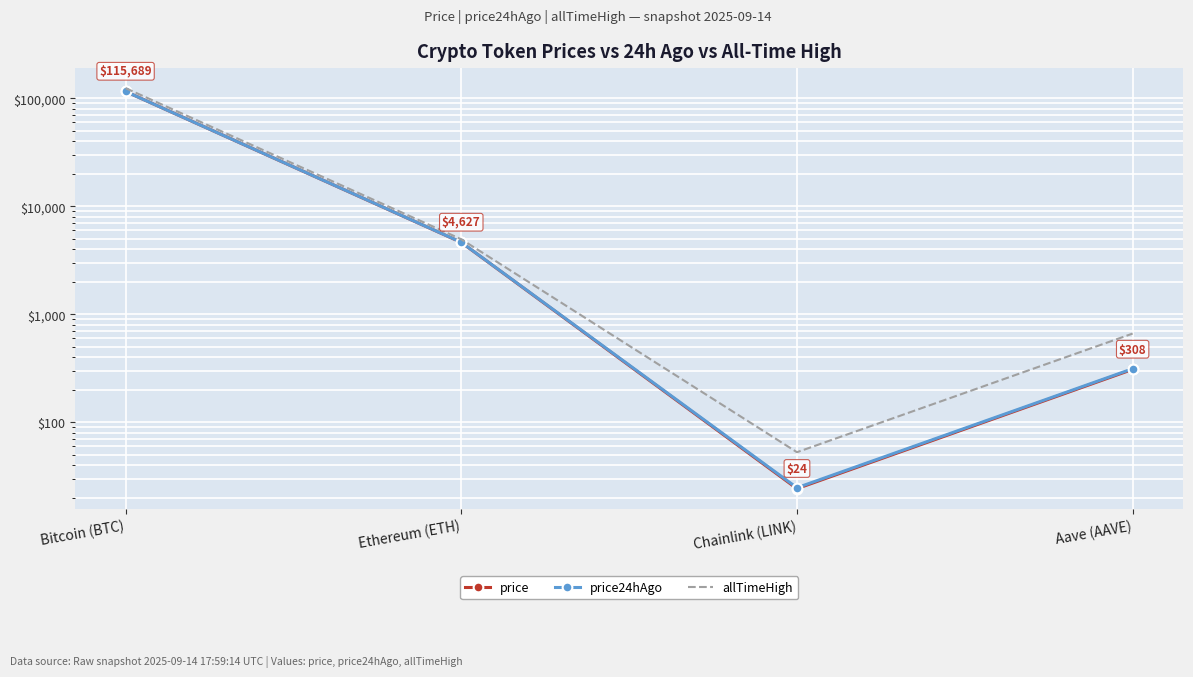

Reading left to right, extract all data points from this chart.

price: 115689.0	4627.1	24.2	308.3
price24hAgo: 115615.0	4635.7	24.7	312.6
allTimeHigh: 124128.0	4946.1	52.7	661.7